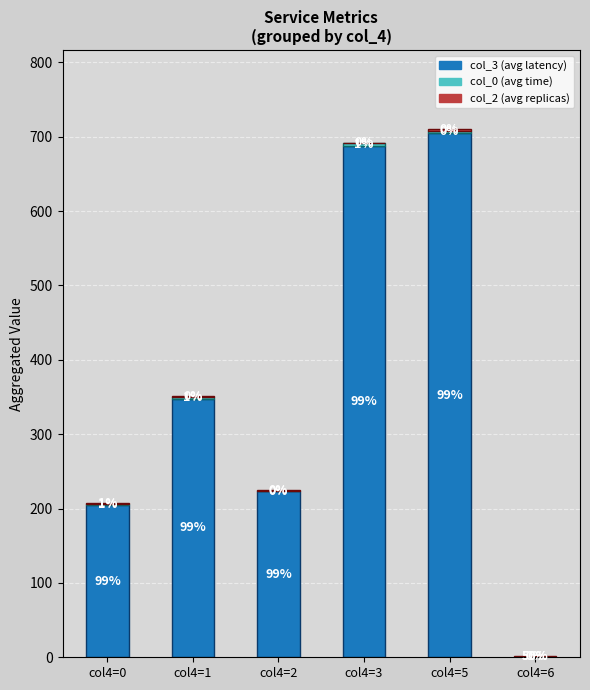

At which label is col_3 (avg latency) closest to 353?

col4=1